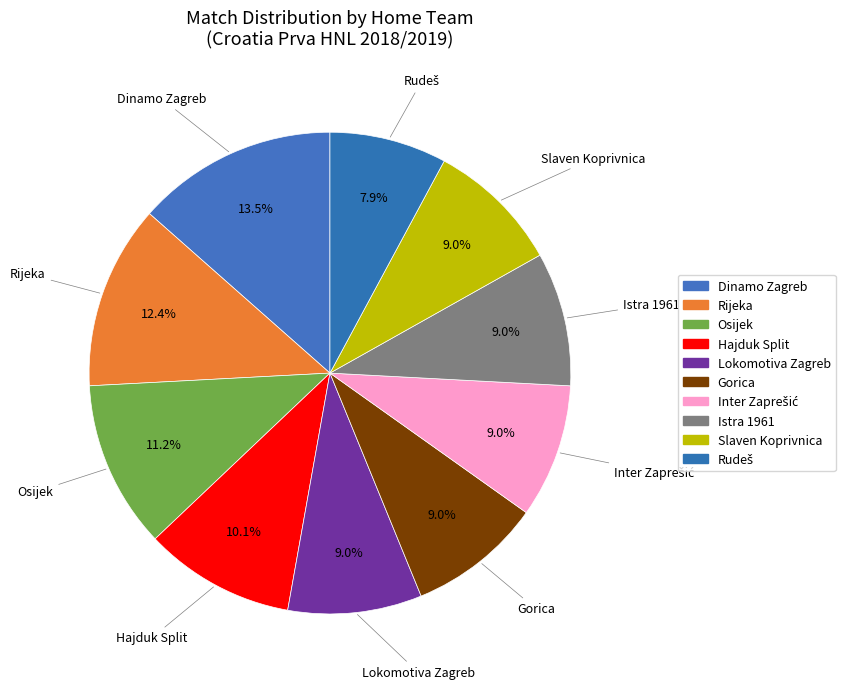

To the nearest percent, what portion does Hajduk Split represent?

10%